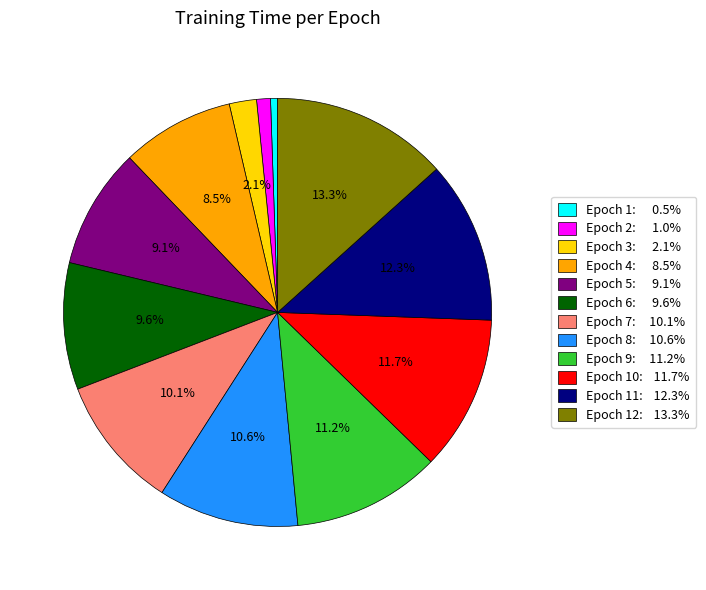

Which has a higher value, Epoch 3: 2.1% or Epoch 12: 13.3%?

Epoch 12: 13.3%